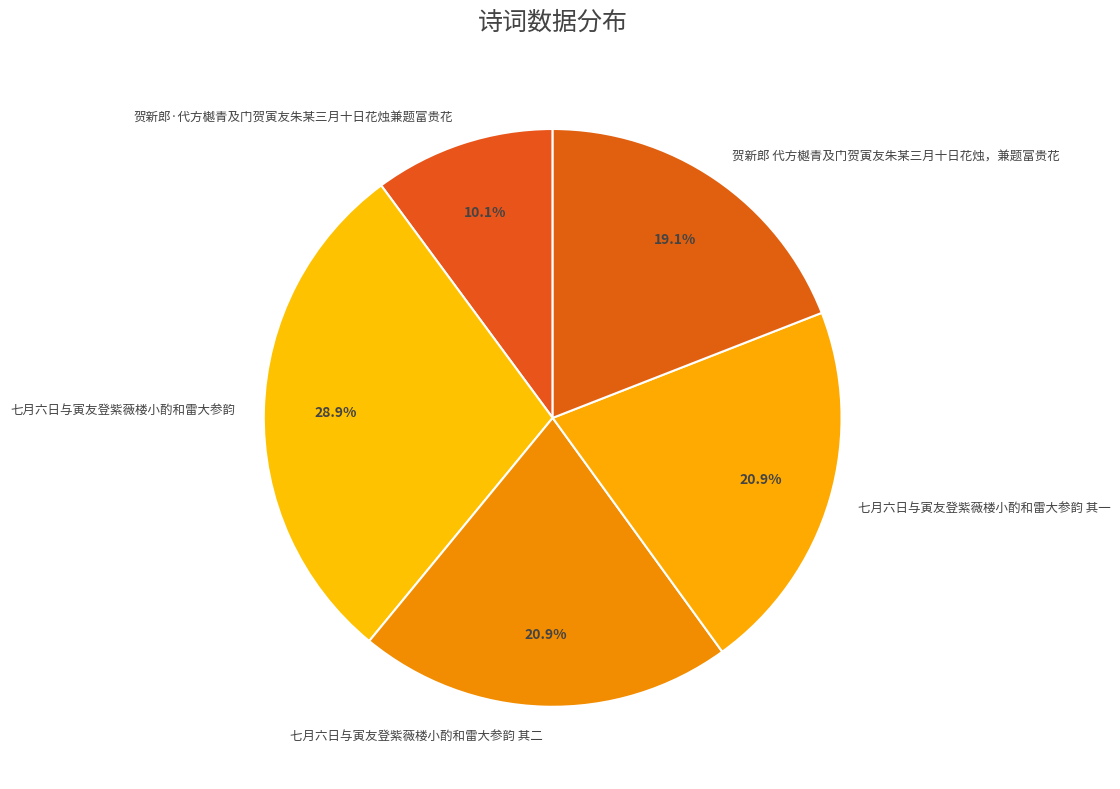

Does 七月六日与寅友登紫薇楼小酌和雷大参韵 其一 represent more than half of the total?

No